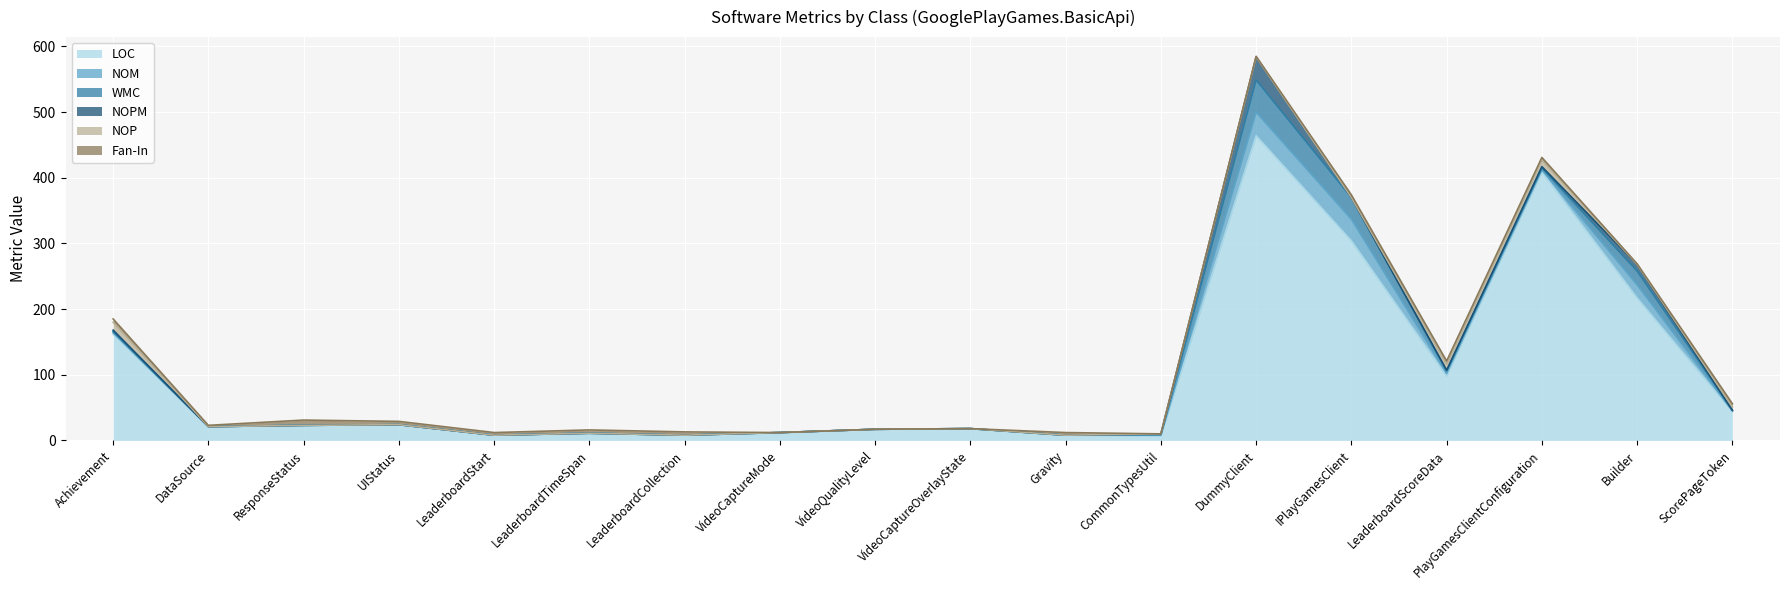

What is the label of the 11th point from the right?

VideoCaptureMode